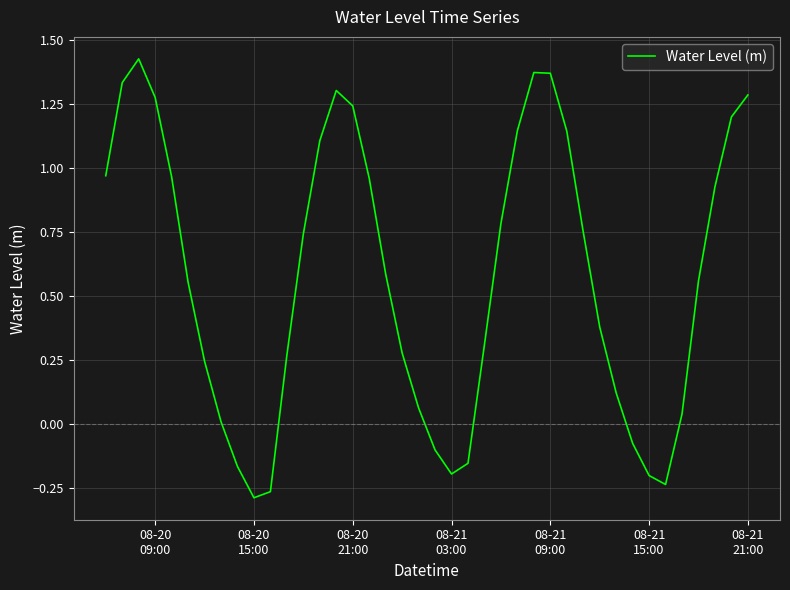

What is the difference between the maximum and minimum values?

1.7